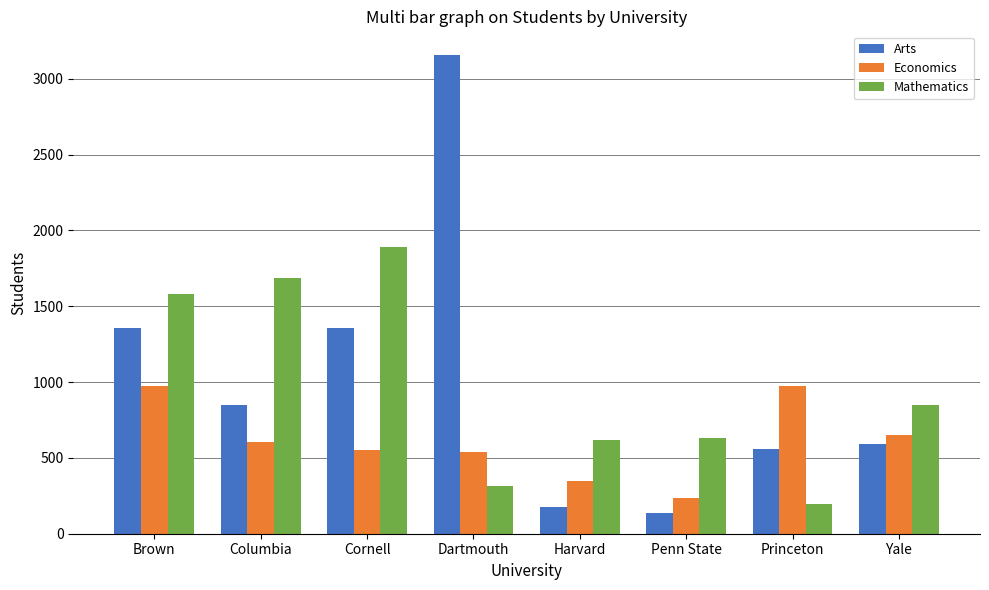

Where does the Arts series first go above 849?

Brown